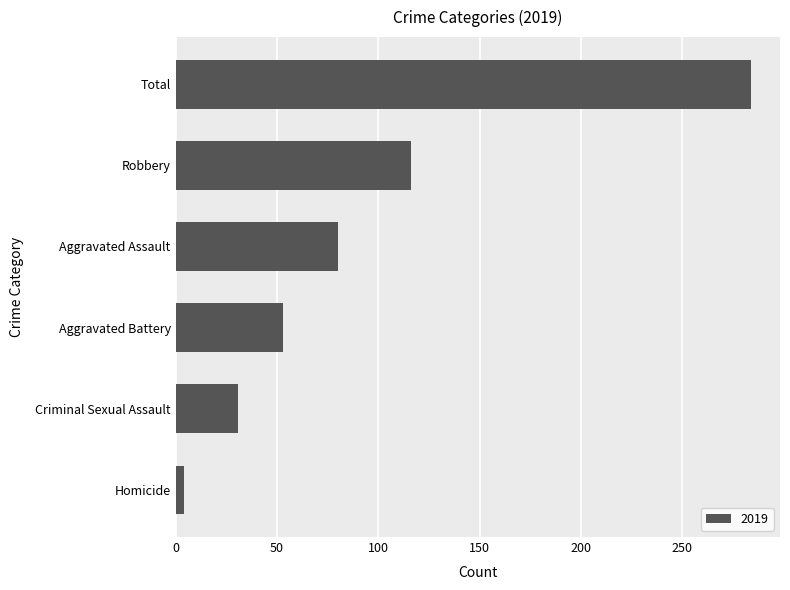

List the labels in order of value, largest first.

Total, Robbery, Aggravated Assault, Aggravated Battery, Criminal Sexual Assault, Homicide